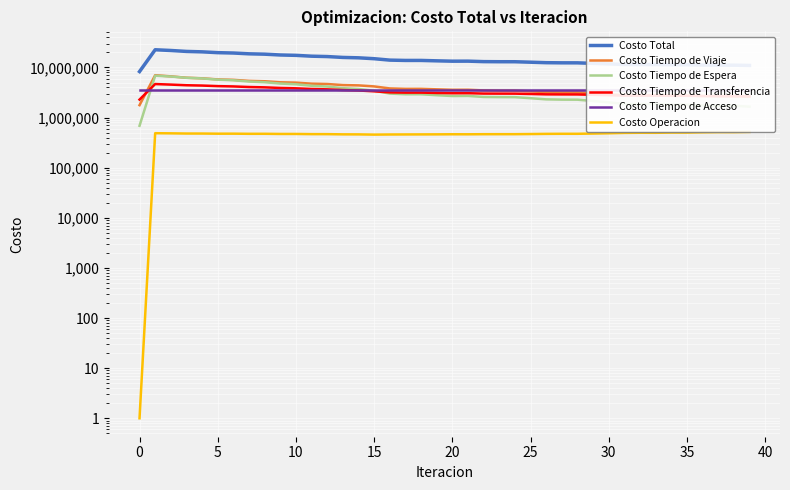

List the series in order of their peak value, highest first.

Costo Total, Costo Tiempo de Viaje, Costo Tiempo de Espera, Costo Tiempo de Transferencia, Costo Tiempo de Acceso, Costo Operacion